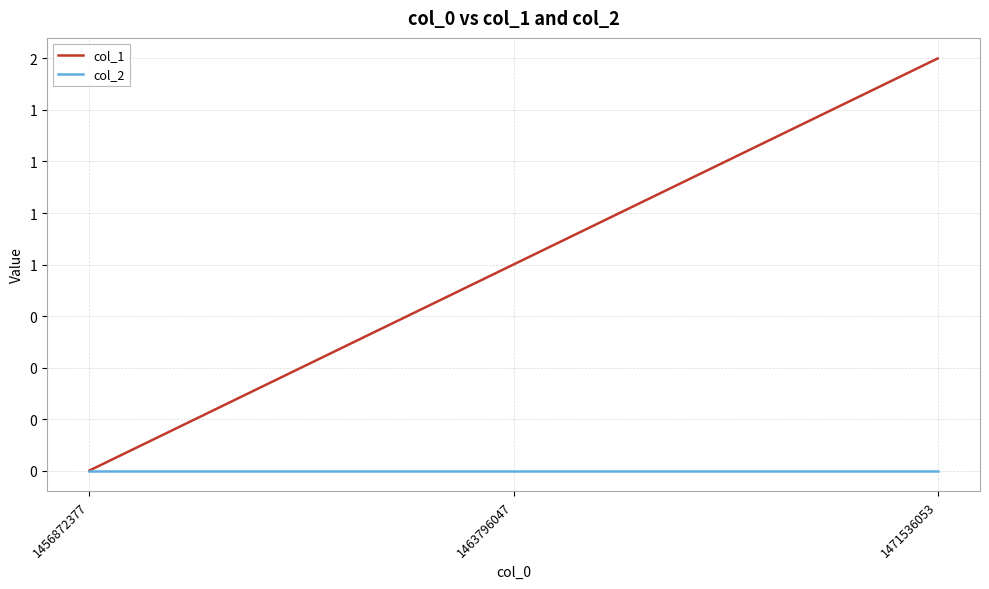

Which has a higher value, 1471536053 or 1463796047?

1471536053